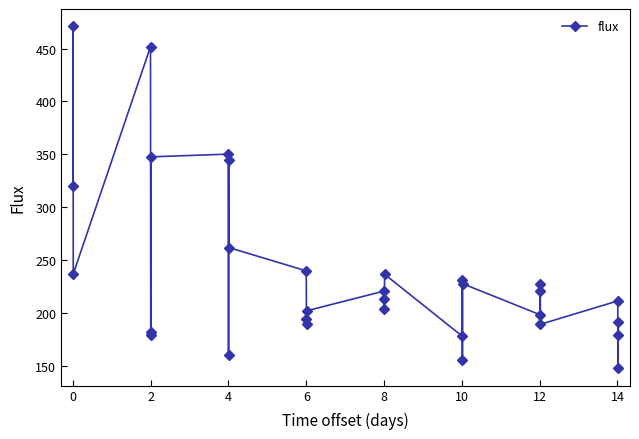

How many points are lower than both their immediate neighbors (excluding endpoints)?

10